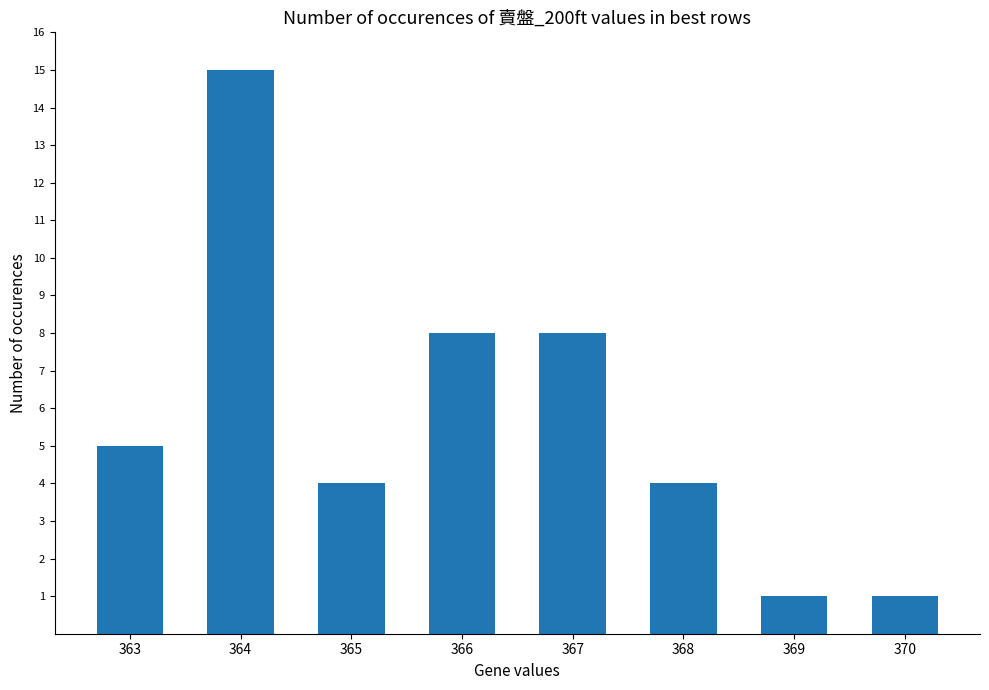

Approximately how many times larger is the value at 367 compared to 366?

1.0